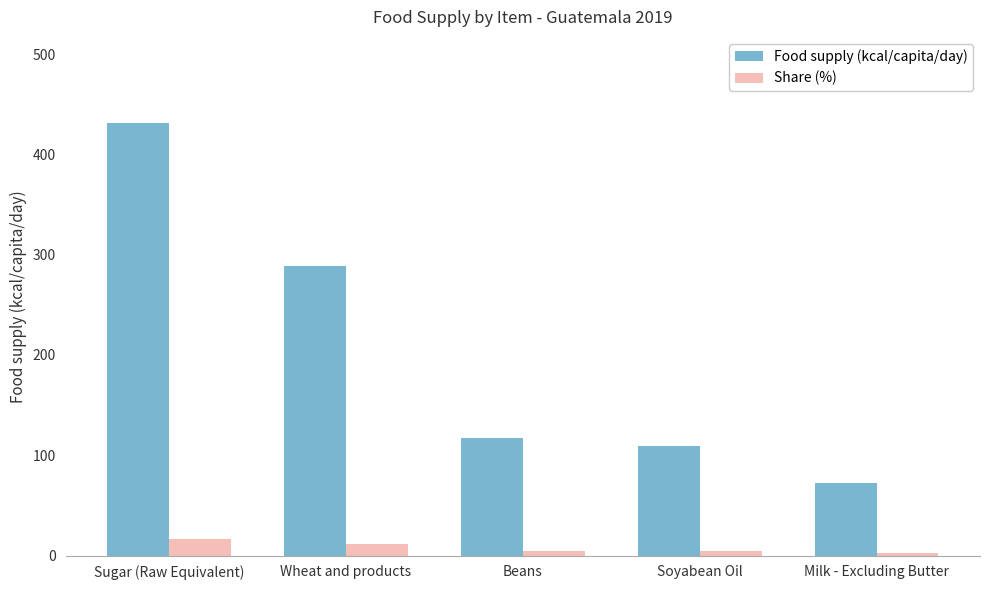

What value does the Food supply (kcal/capita/day) series have at Wheat and products?

289.0